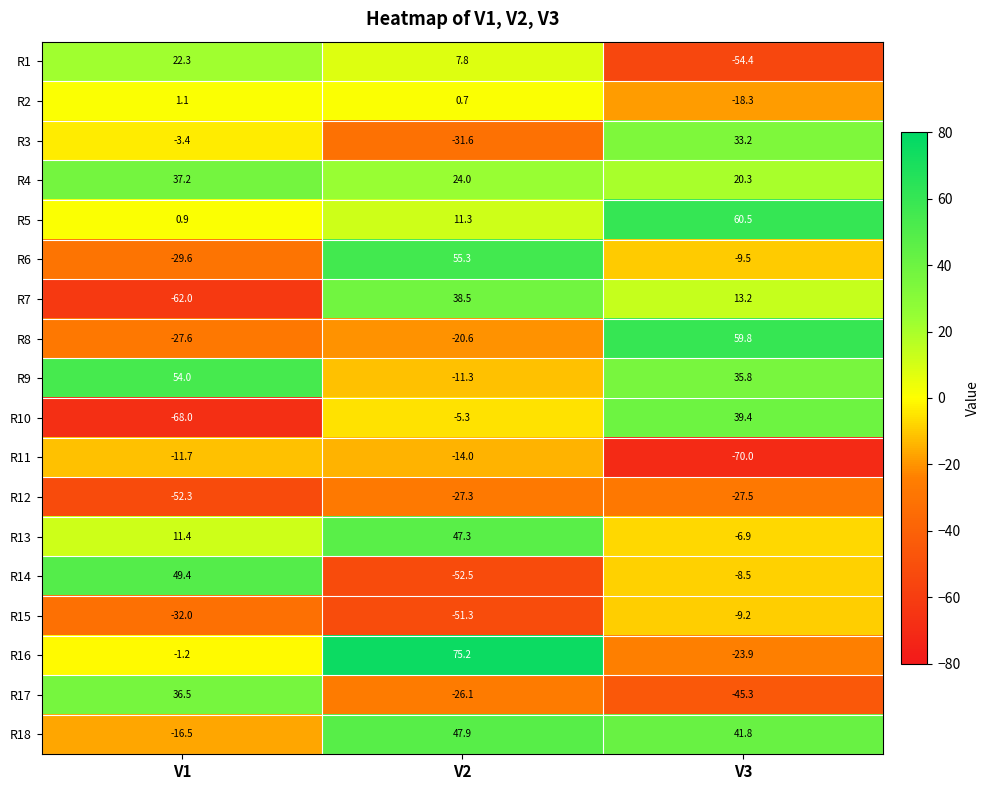

At how many categories does at least one series exceed 74?

1